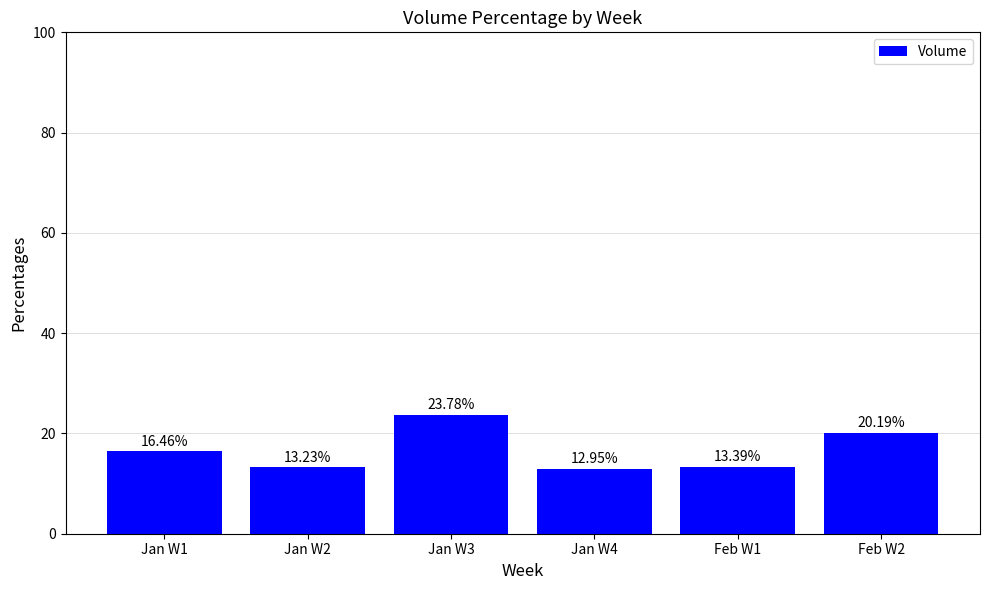

What is the change in value from Jan W3 to Jan W4?

-10.8